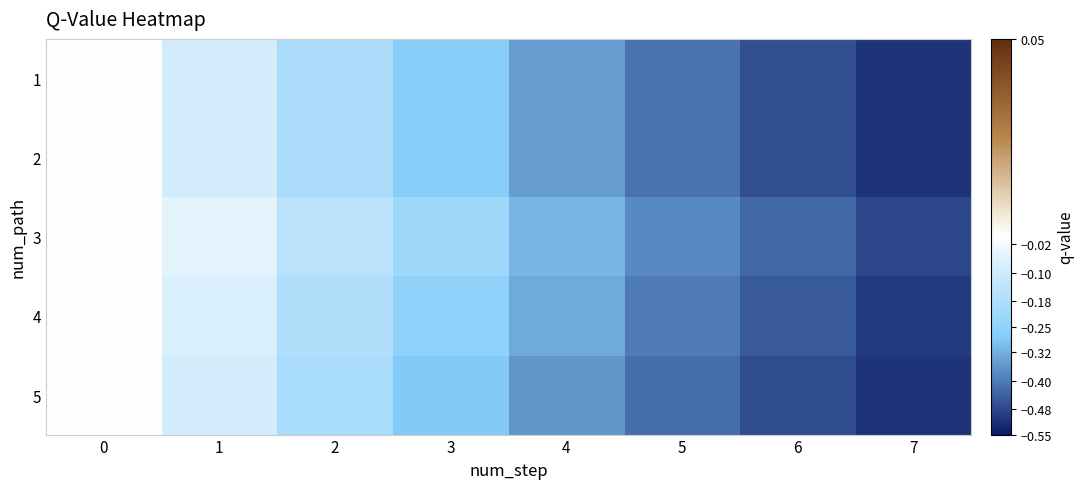

Reading right to left, what are all the values shown in this chart?

1: 7=-0.5	6=-0.5	5=-0.4	4=-0.4	3=-0.3	2=-0.2	1=-0.1	0=0.0
2: 7=-0.5	6=-0.5	5=-0.4	4=-0.4	3=-0.3	2=-0.2	1=-0.1	0=0.0
3: 7=-0.5	6=-0.4	5=-0.4	4=-0.3	3=-0.2	2=-0.1	1=-0.1	0=0.0
4: 7=-0.5	6=-0.5	5=-0.4	4=-0.3	3=-0.2	2=-0.2	1=-0.1	0=0.0
5: 7=-0.5	6=-0.5	5=-0.4	4=-0.4	3=-0.3	2=-0.2	1=-0.1	0=0.0